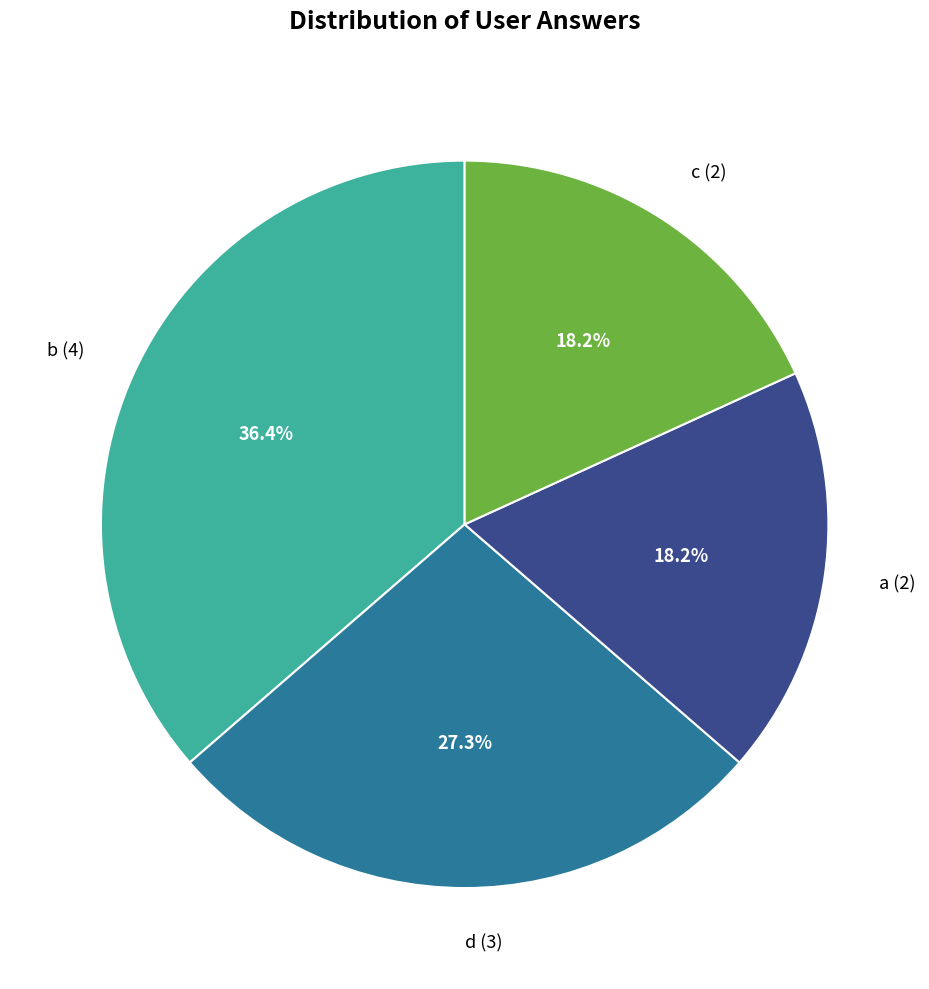

What is the ratio of the value at c to the value at a?

1.0